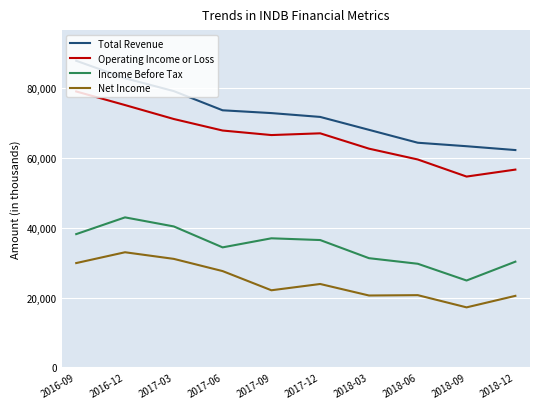

What position from the right is 2017-03?

8